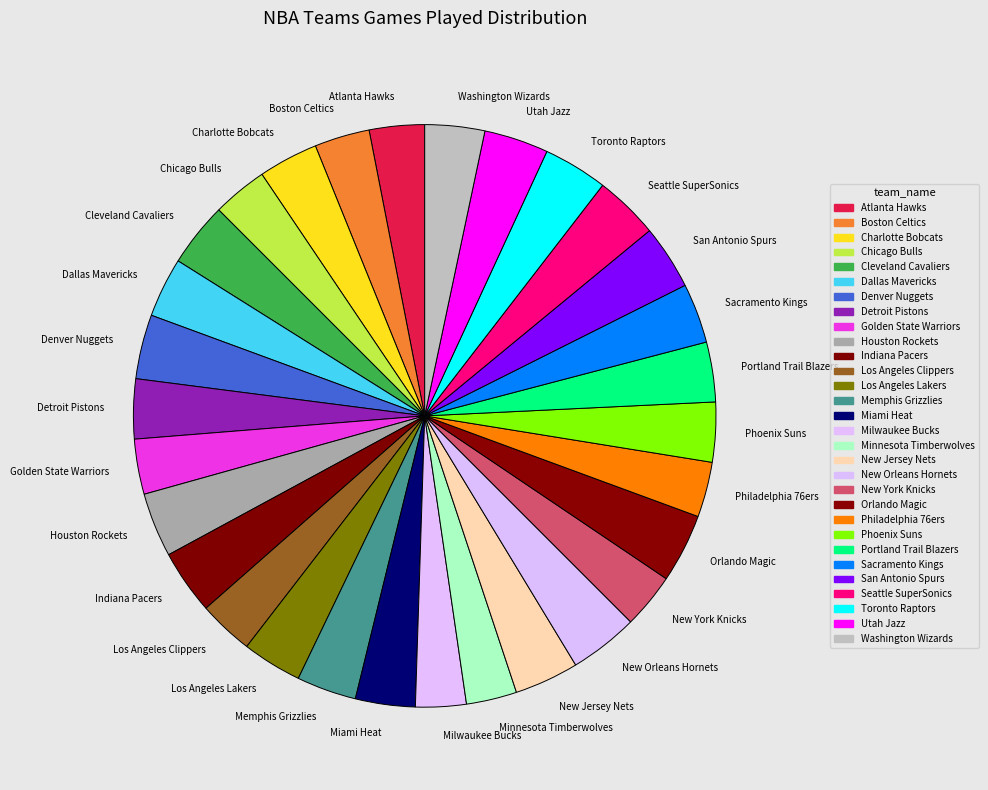

Is there any slice that represents more than half of the pie?

No